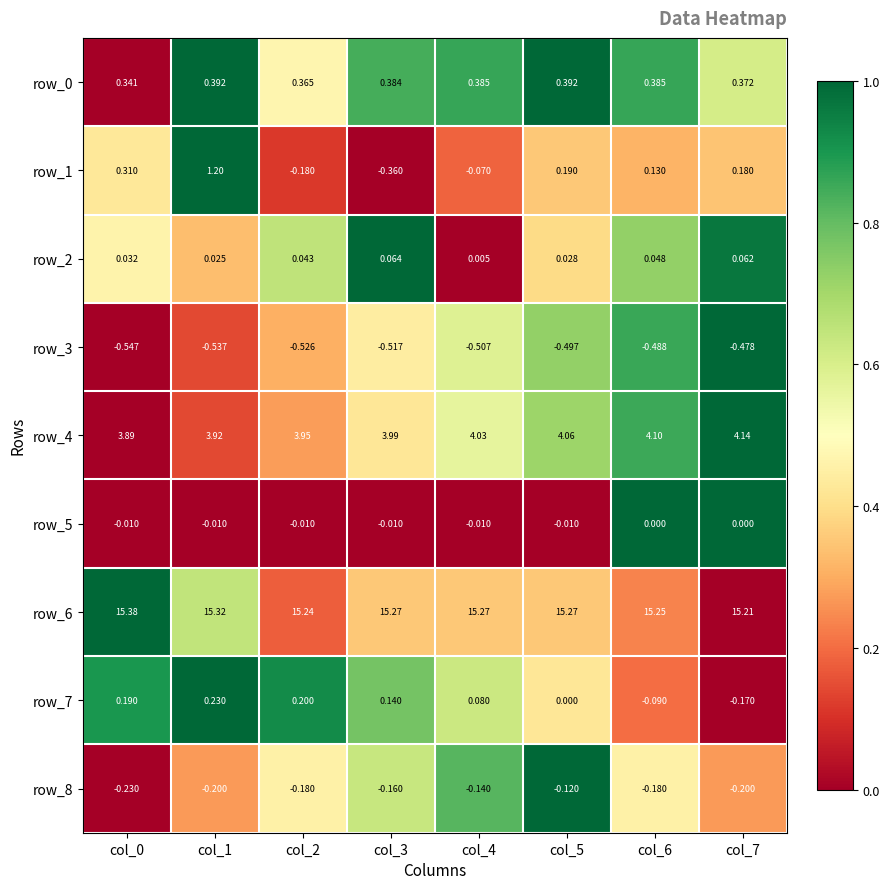

Is the value of row_0 at col_4 greater than the value of row_5 at col_0?

Yes